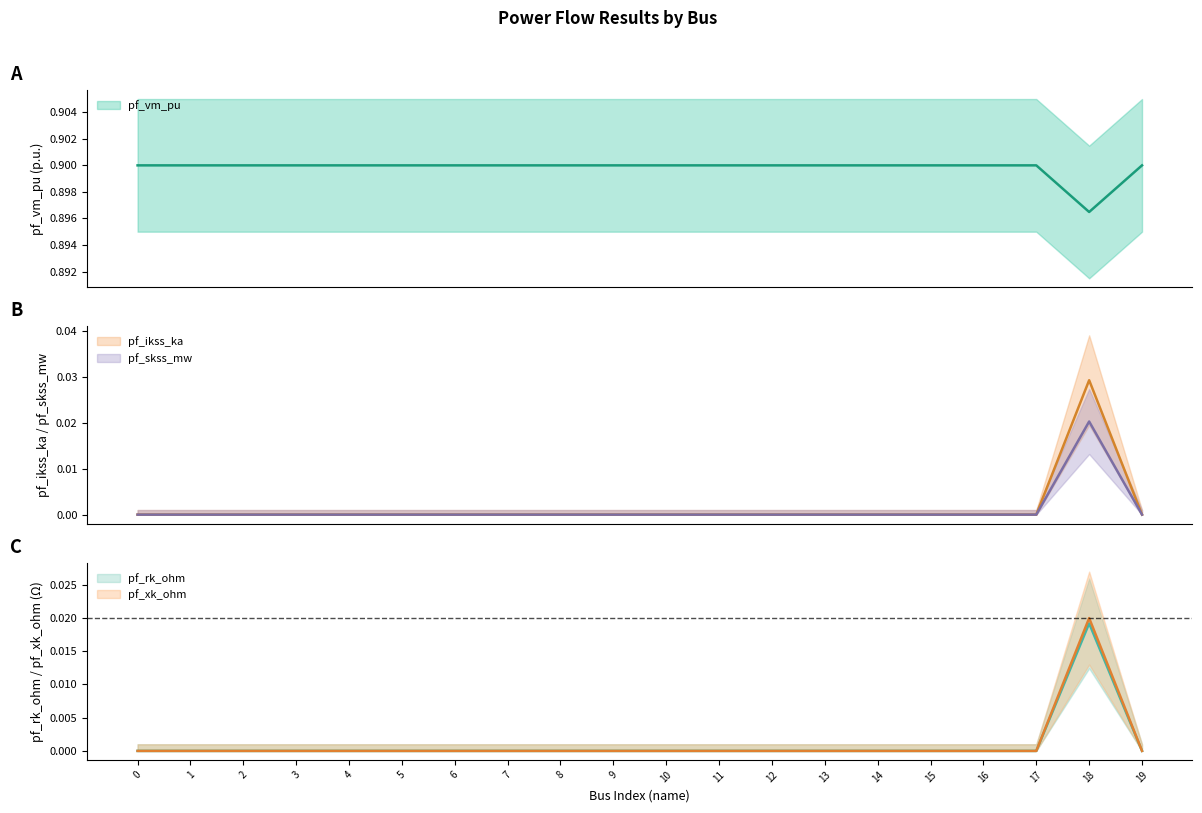

The pf_vm_pu series shows -0.0 at 15. True or false?

False